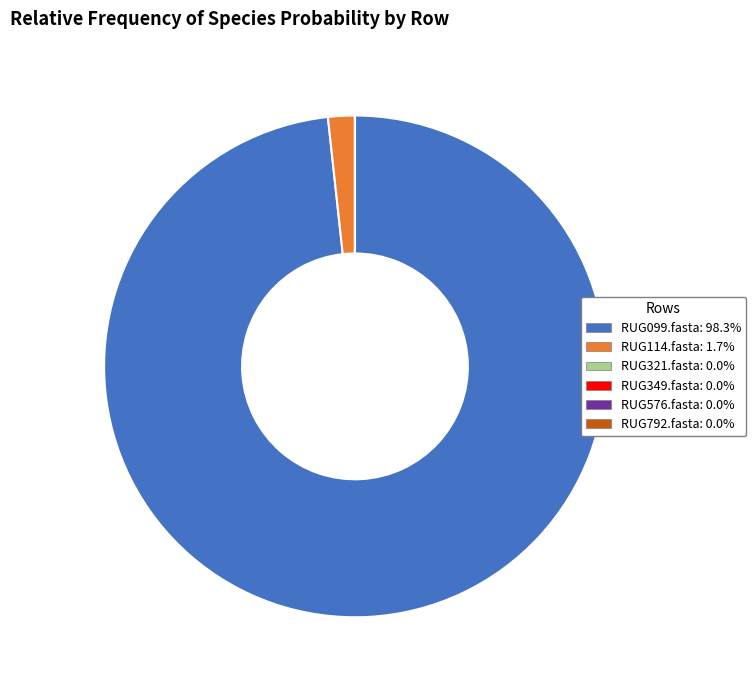

Is there a majority slice in this chart?

Yes